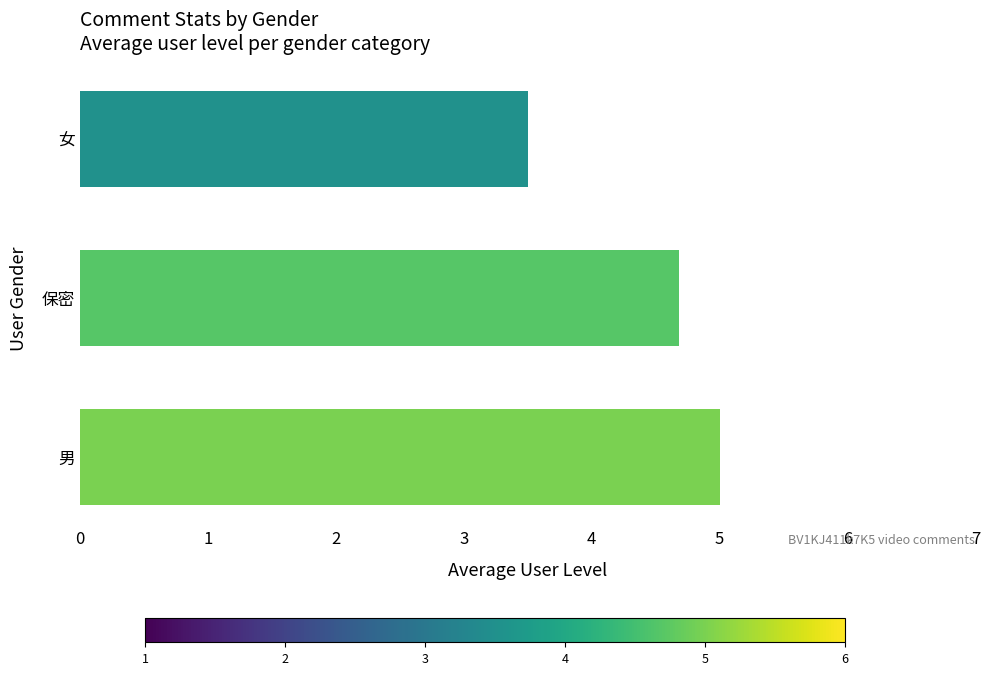

Count the values in the range 3 to 5.

3